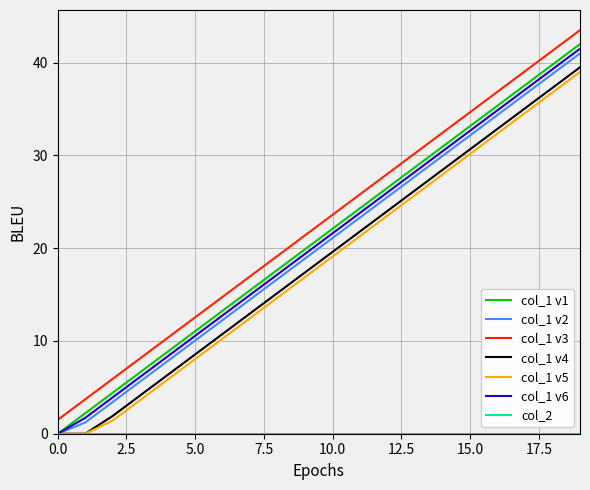

What is the maximum value for col_1 v6?

41.5